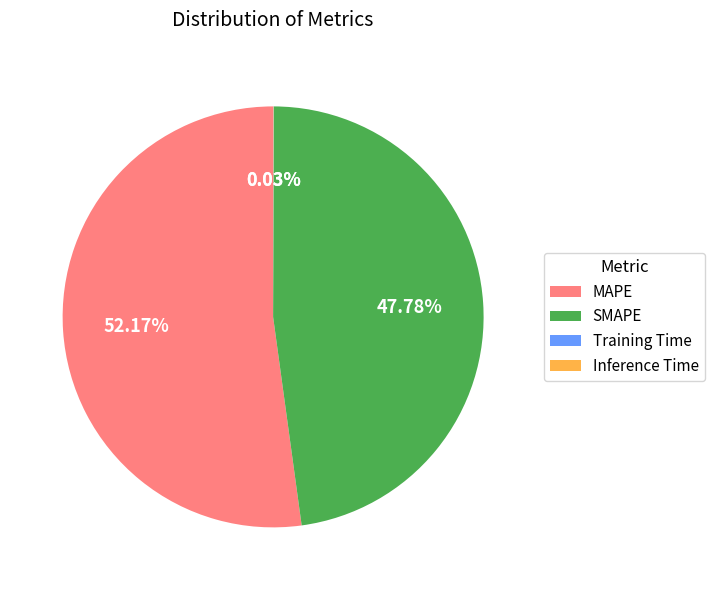

Which slice represents more than half of the pie?

MAPE